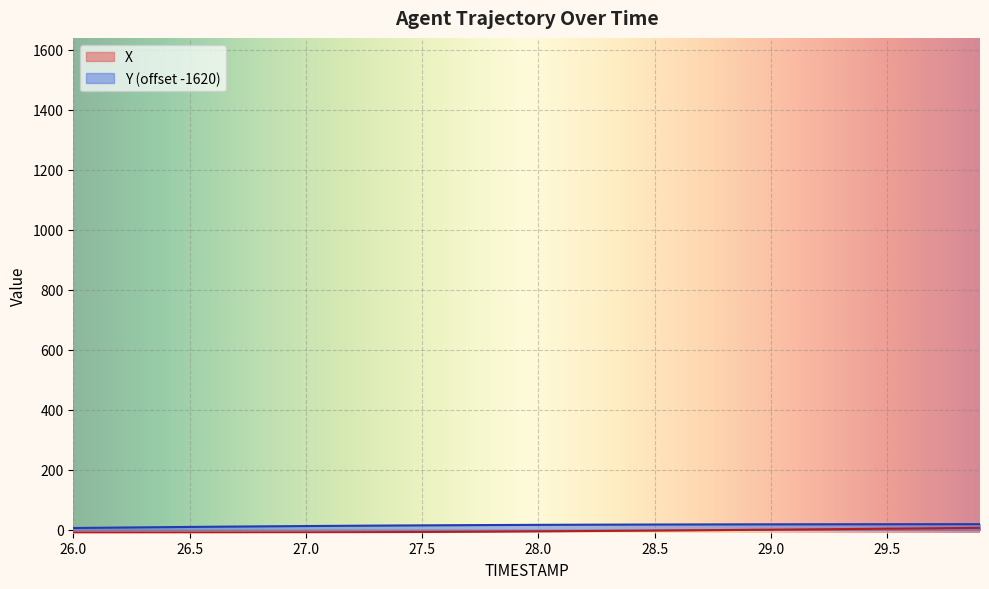

What is the sum of all Y values?

595.5